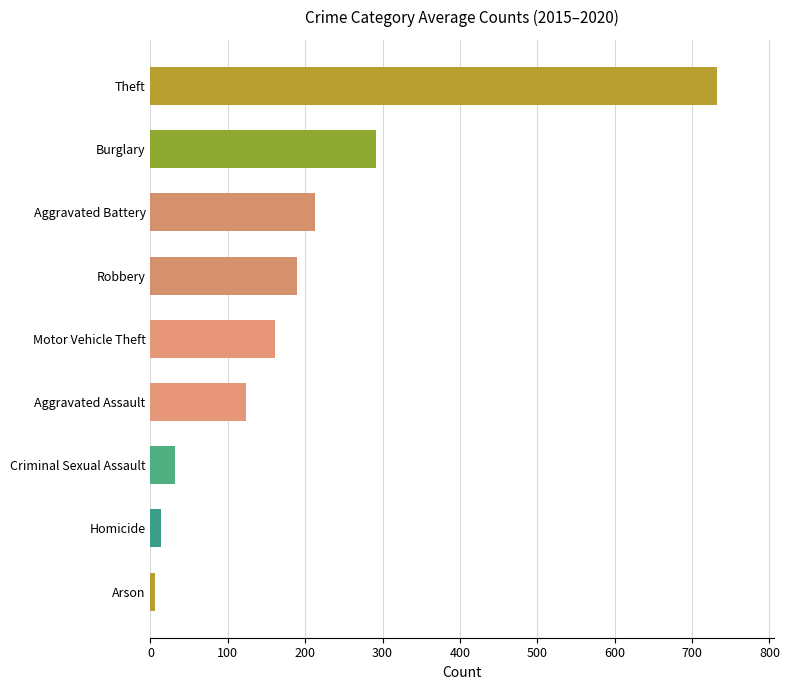

Is it true that the value at Criminal Sexual Assault is 31.3?

True